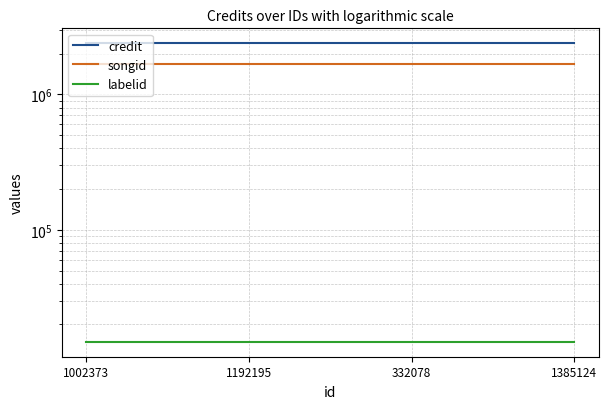

Between 1002373 and 332078, which series saw the biggest shift?

credit